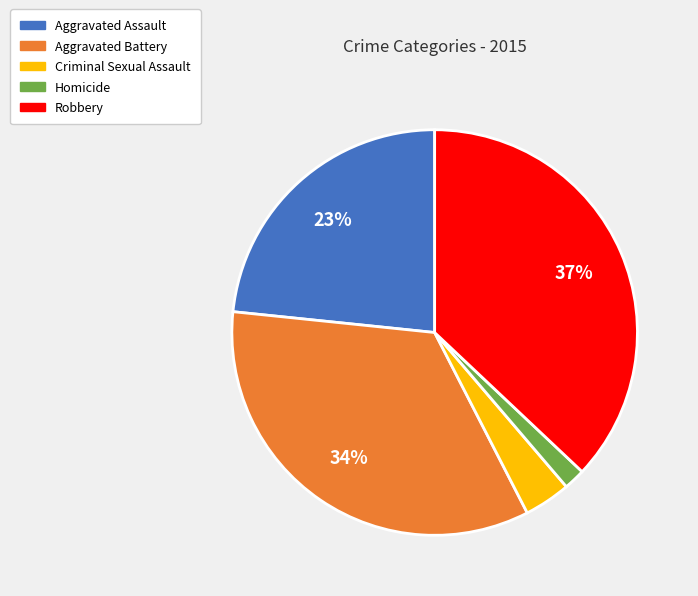

To the nearest percent, what is the average slice percentage?

20%